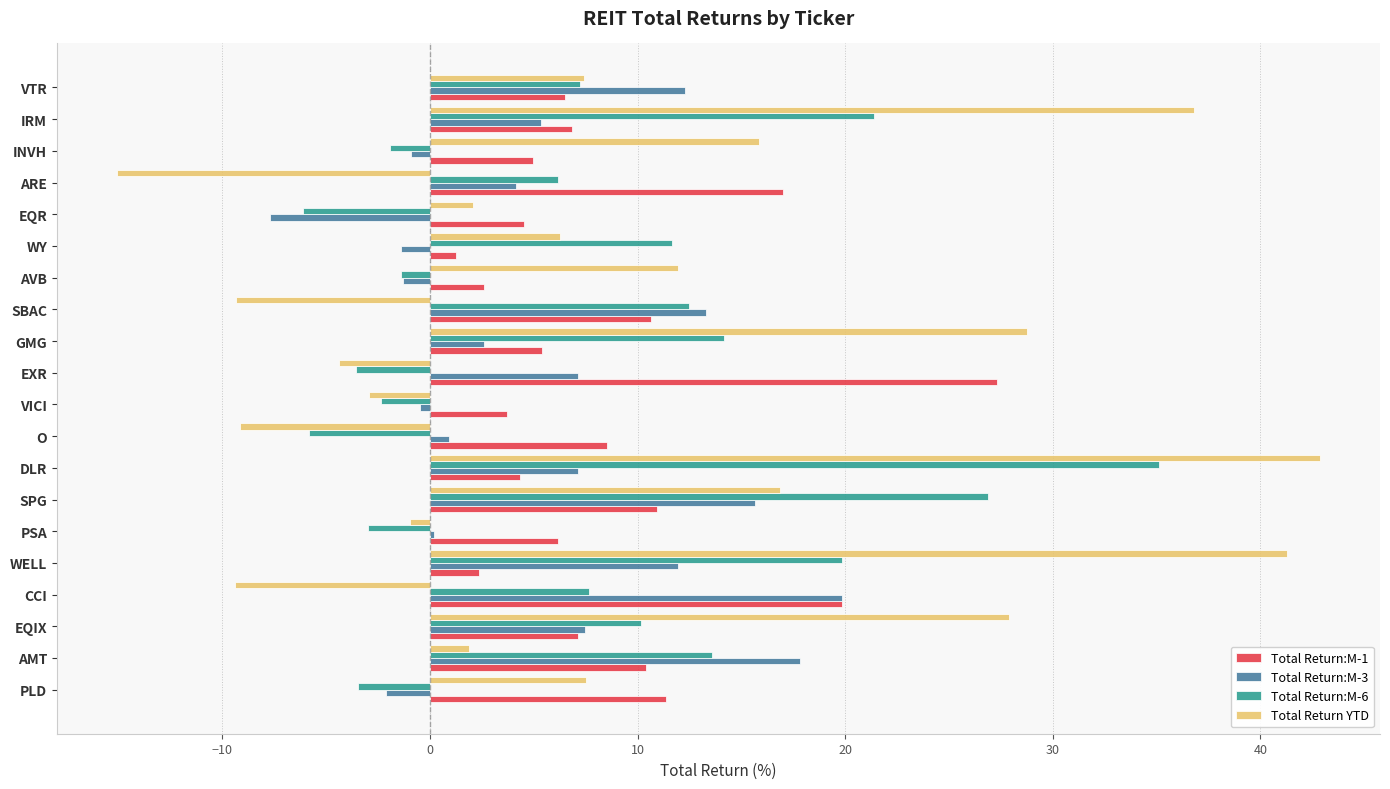

The Total Return:M-1 series shows 10.7 at SBAC. True or false?

True